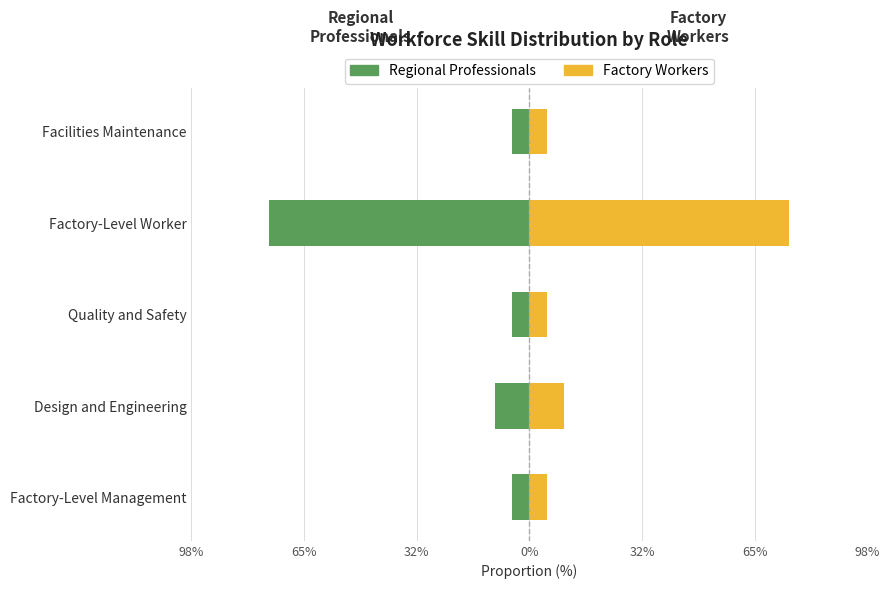

Rank the series at 32% from highest to lowest value.

Factory Workers, Regional Professionals